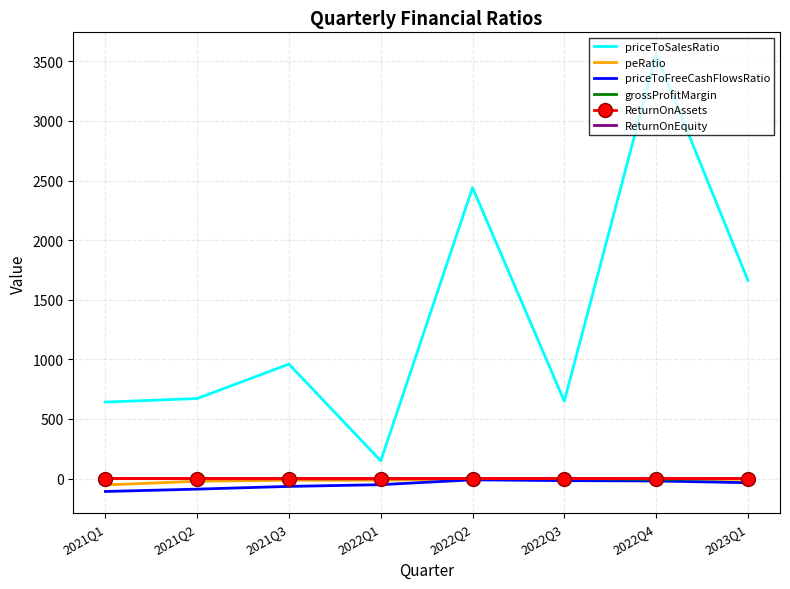

What is the spread (max minus min) of values at 2022Q3?

666.7